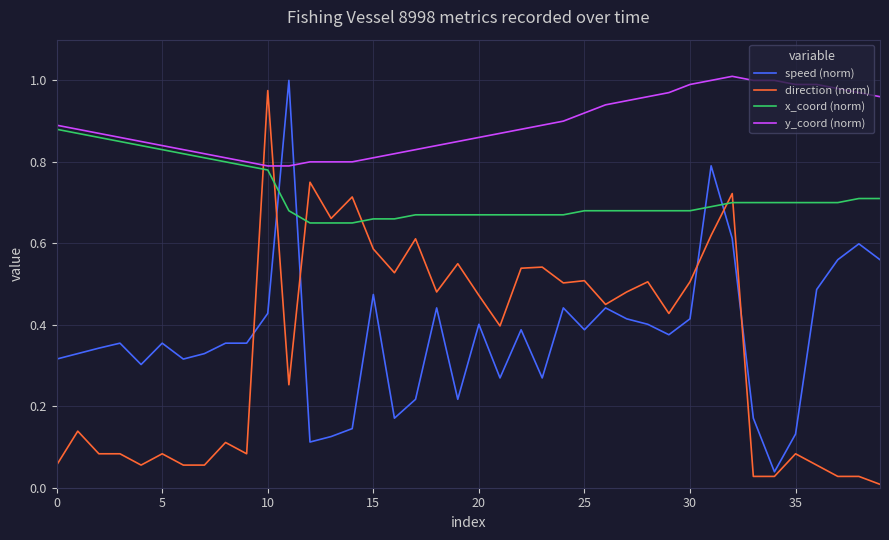

Count the number of categories in the chart.

40